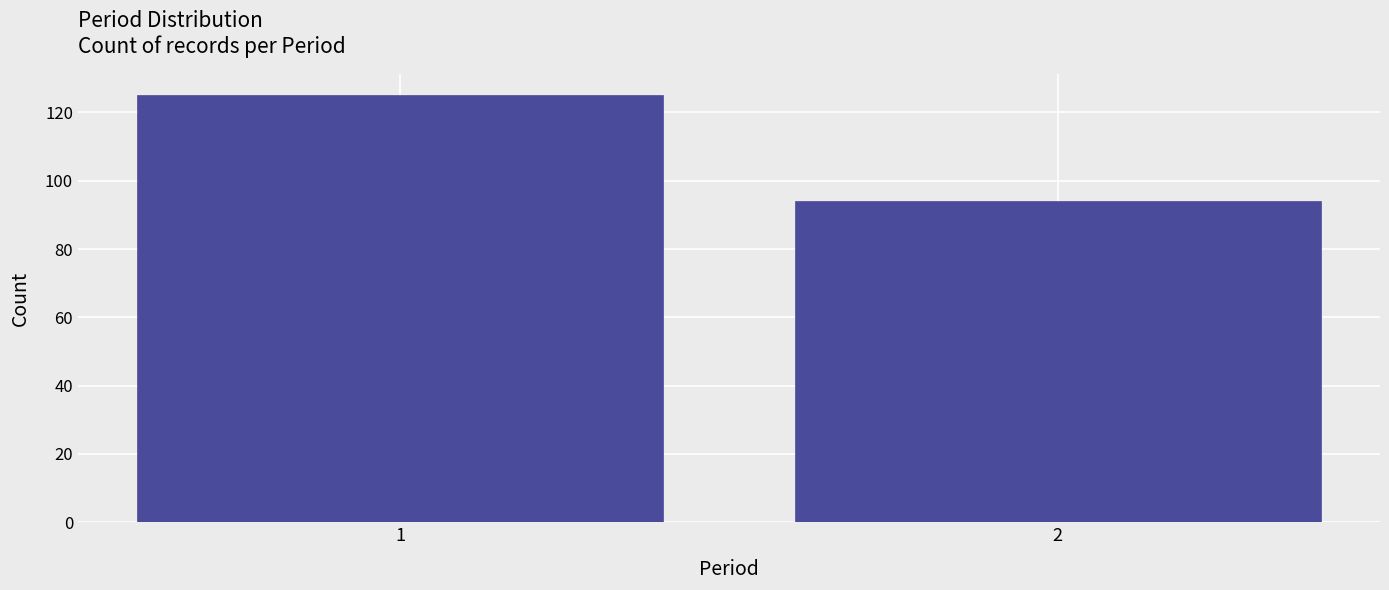

Reading left to right, transcribe all the data shown in this chart.

125	94